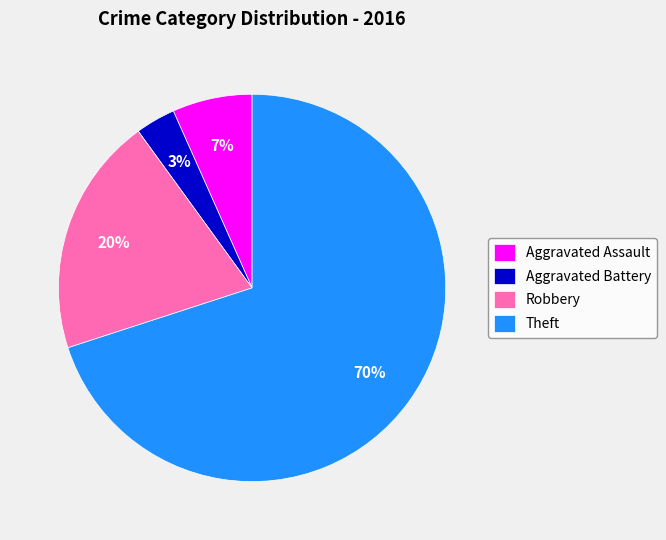

Which slice represents more than half of the pie?

Theft